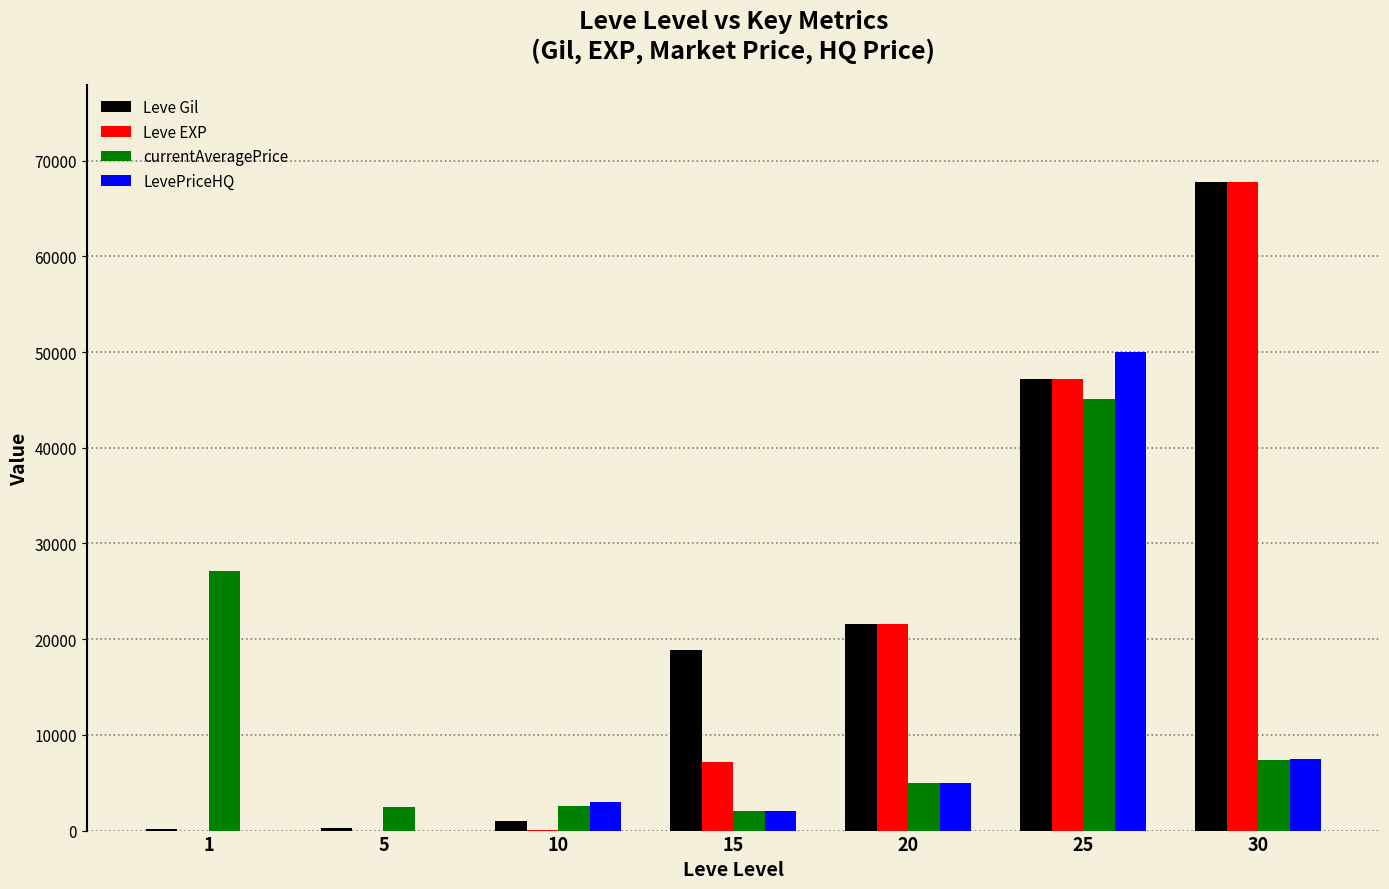

The Leve EXP series shows 38022 at 20. True or false?

False